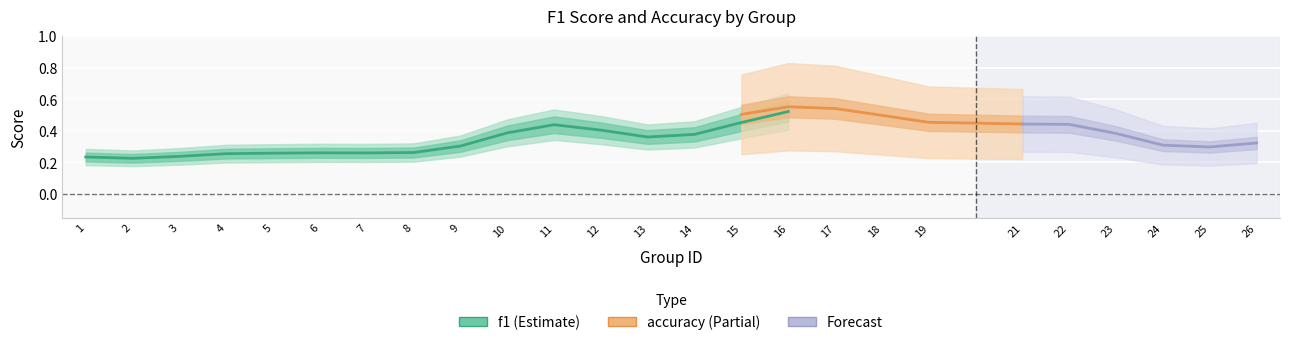

Which series has the widest spread of values?

f1